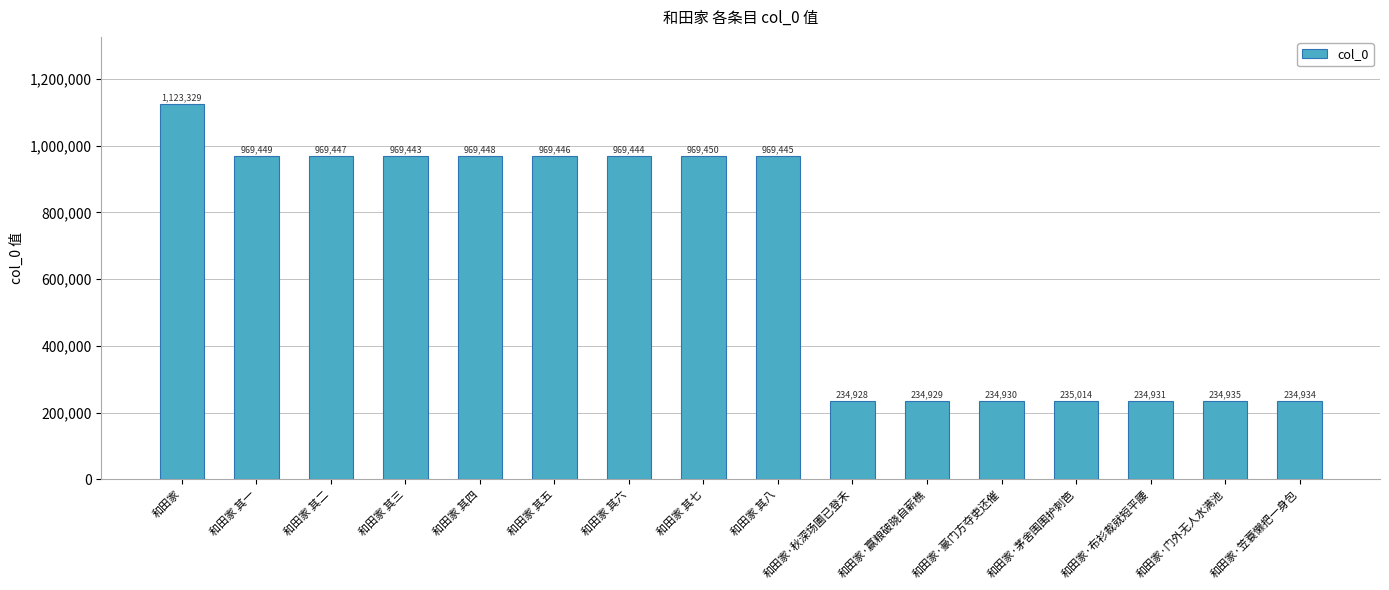

What position from the left is 和田家·门外无人水满池?

15